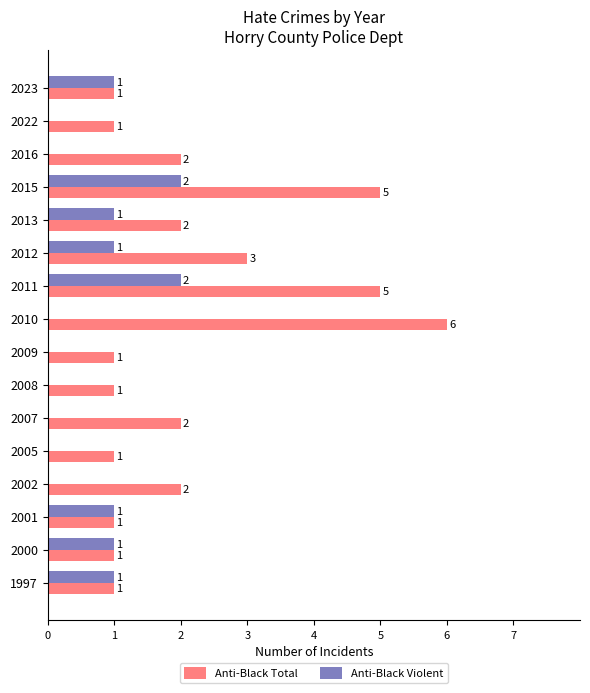

What is the highest value of the Anti-Black Violent series?

2